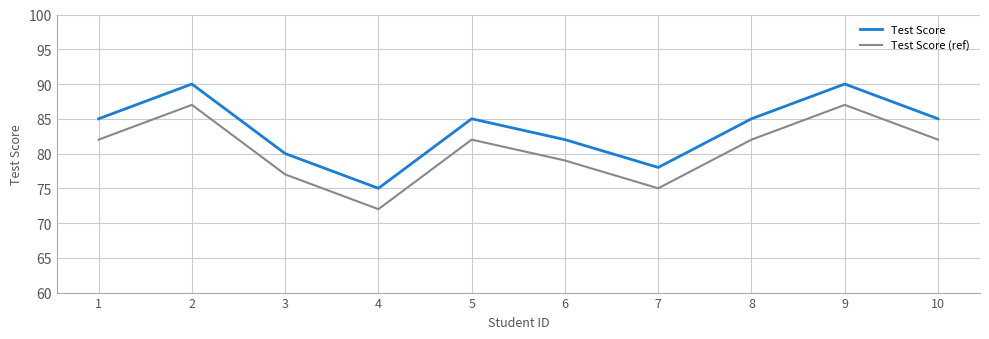

Reading left to right, transcribe all the data shown in this chart.

Test Score: 1=85	2=90	3=80	4=75	5=85	6=82	7=78	8=85	9=90	10=85
Test Score (ref): 1=82	2=87	3=77	4=72	5=82	6=79	7=75	8=82	9=87	10=82